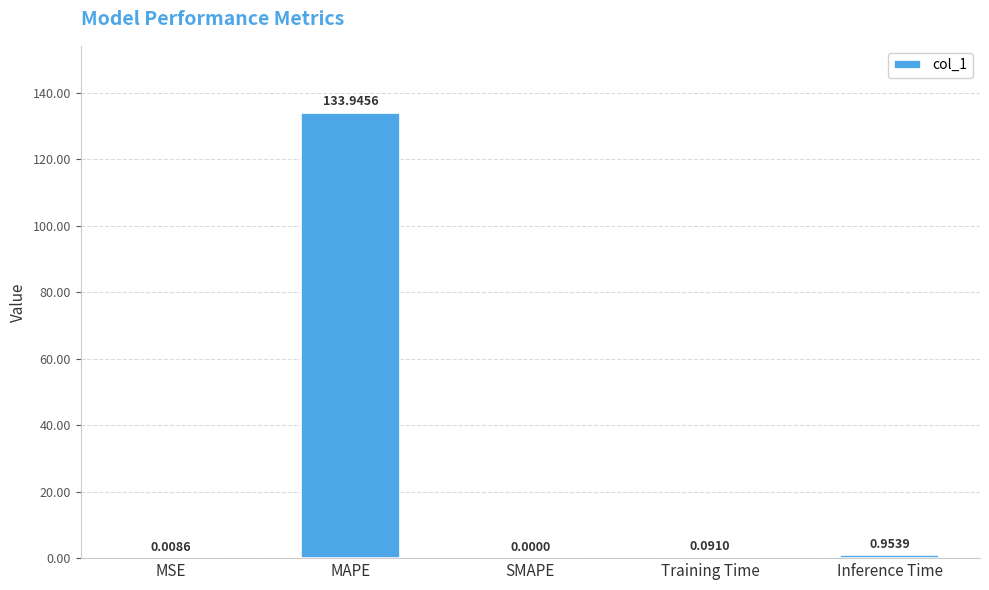

Where is the data nearest to the value 66?

Inference Time